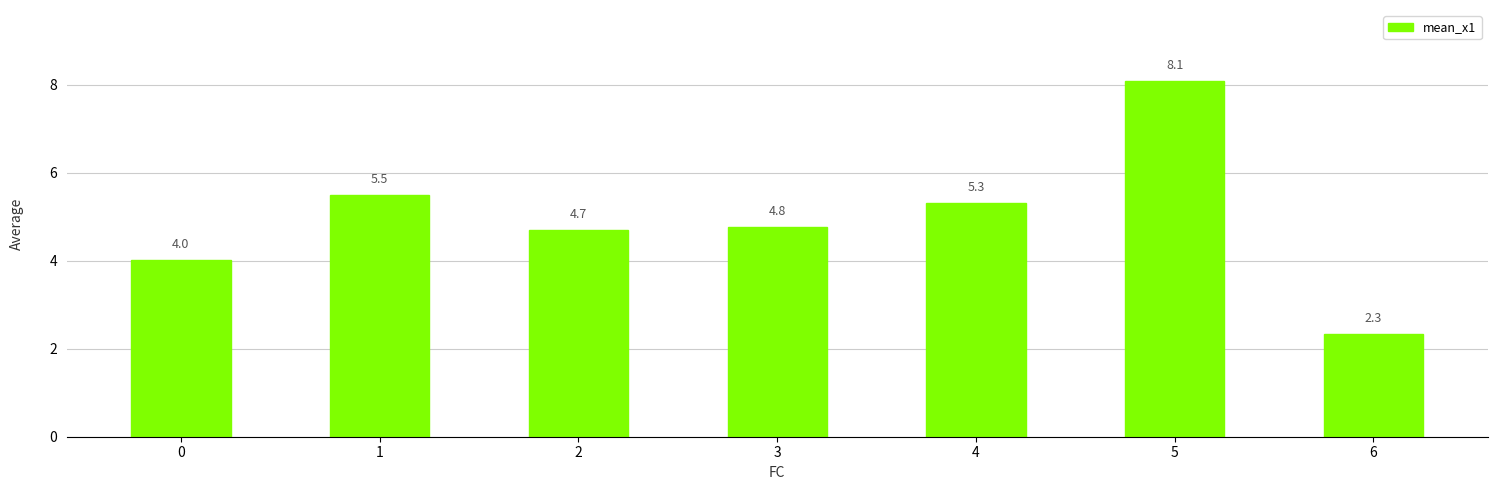

Reading left to right, what are all the values shown in this chart?

4.0	5.5	4.7	4.8	5.3	8.1	2.3